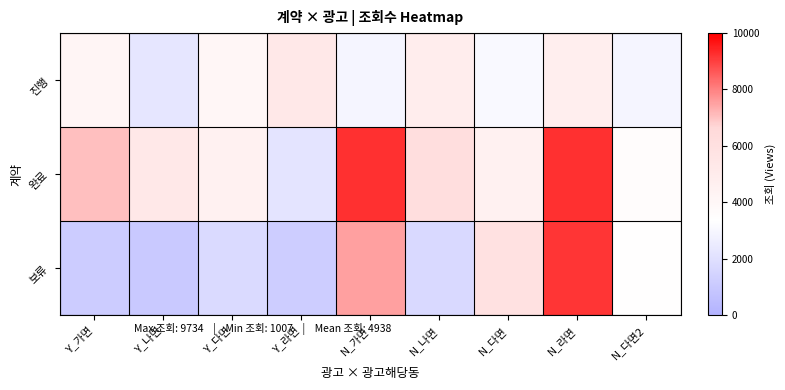

Count the number of data series in this chart.

3